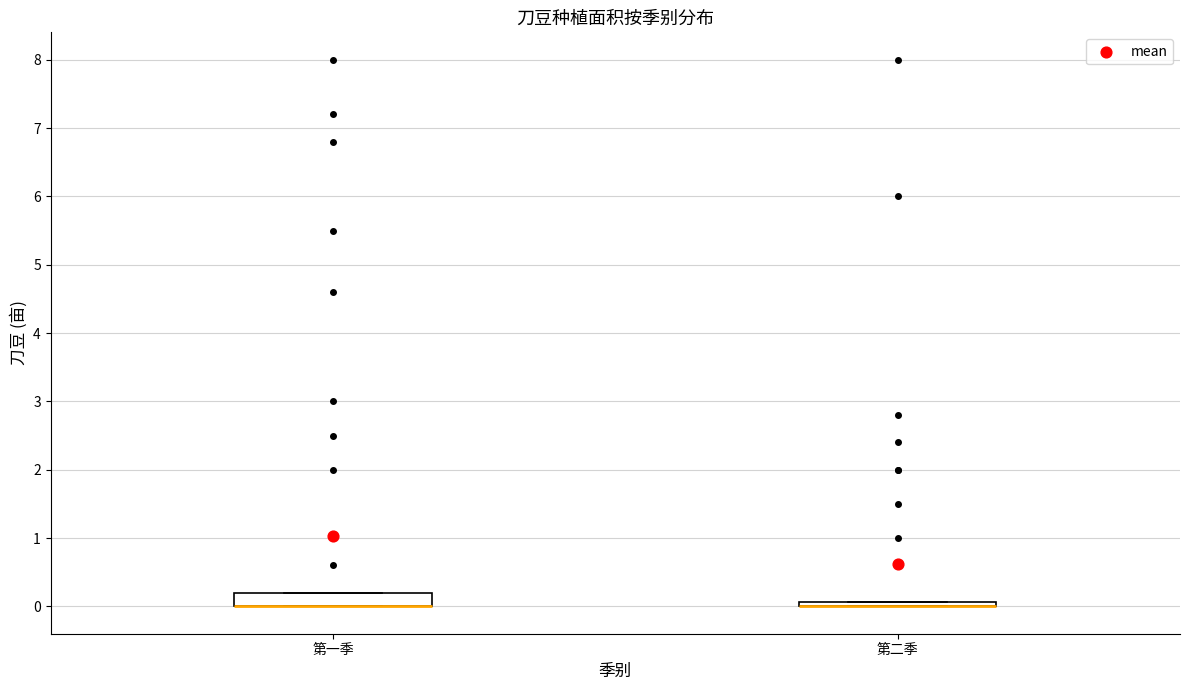

Where is the lower edge of the box for 第二季 on the y-axis? The values are not printed on the chart, so give them approximately, as read against the axis.

0.0